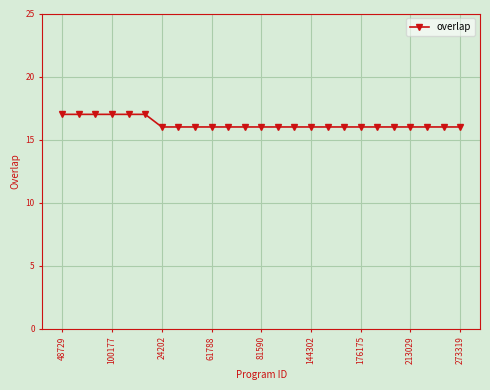

What is the minimum value shown in the chart?

16